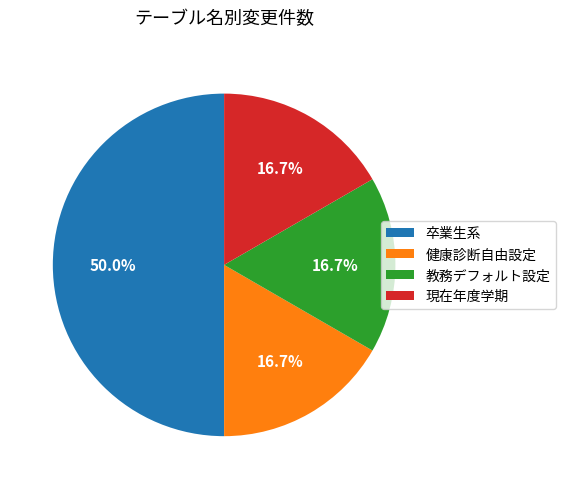

How much of the chart is everything except 現在年度学期?

83.3%